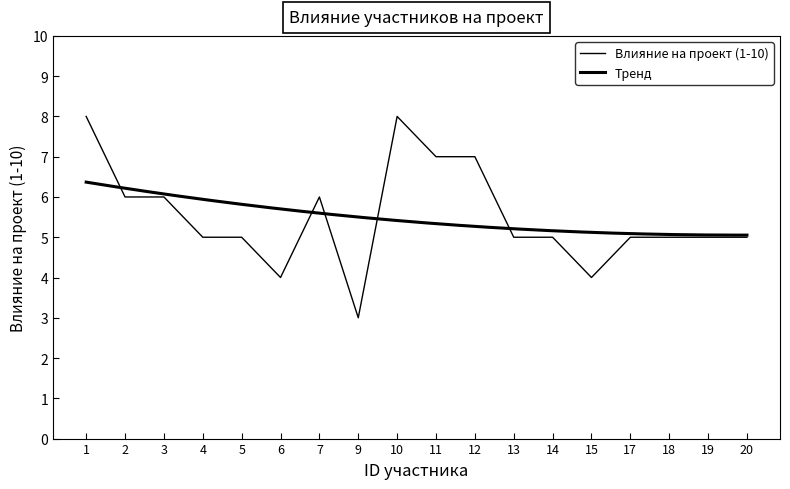

How many categories are shown in the chart?

18